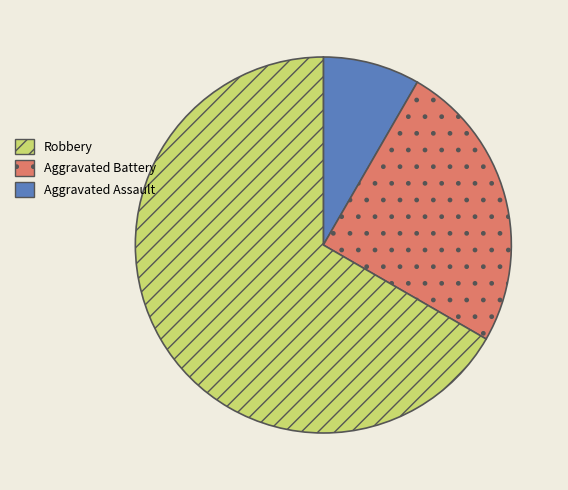

Is there a majority slice in this chart?

Yes